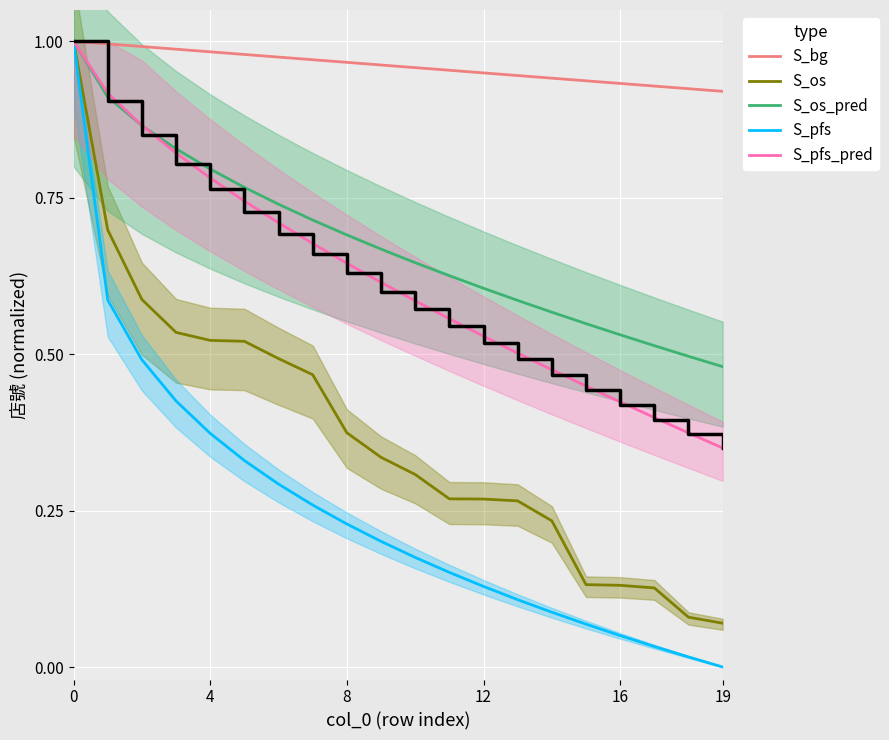

True or false: S_pfs_pred has a value of 0.6 at 9.

True